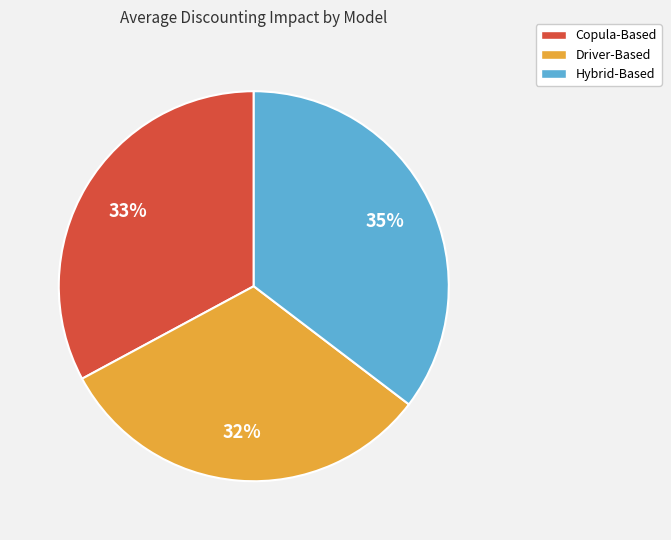

How many slices are in this pie chart?

3